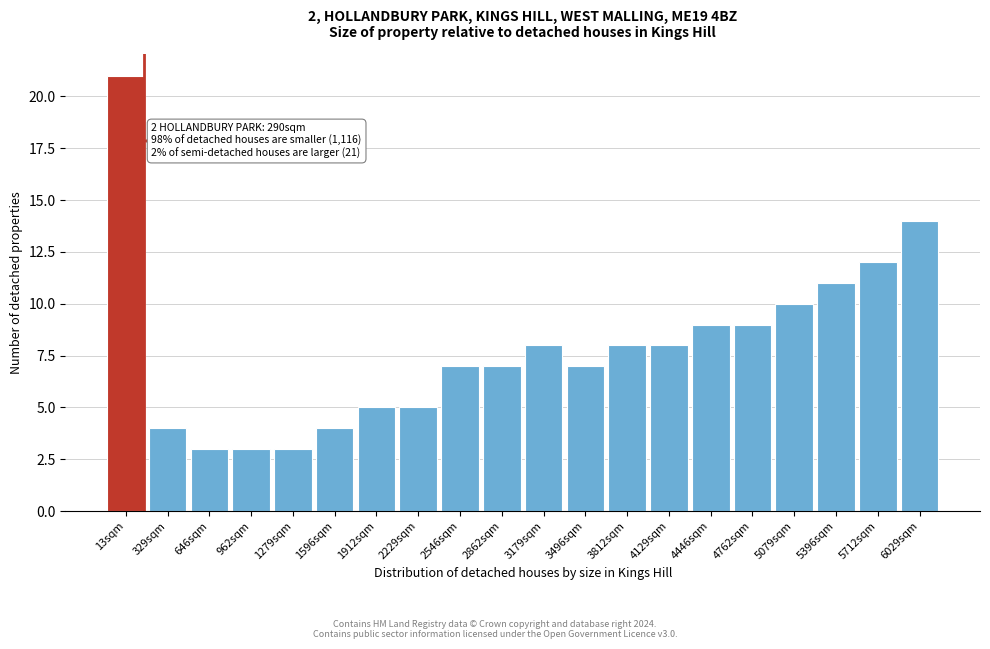

Reading right to left, what are all the values shown in this chart?

14	12	11	10	9	9	8	8	7	8	7	7	5	5	4	3	3	3	4	21